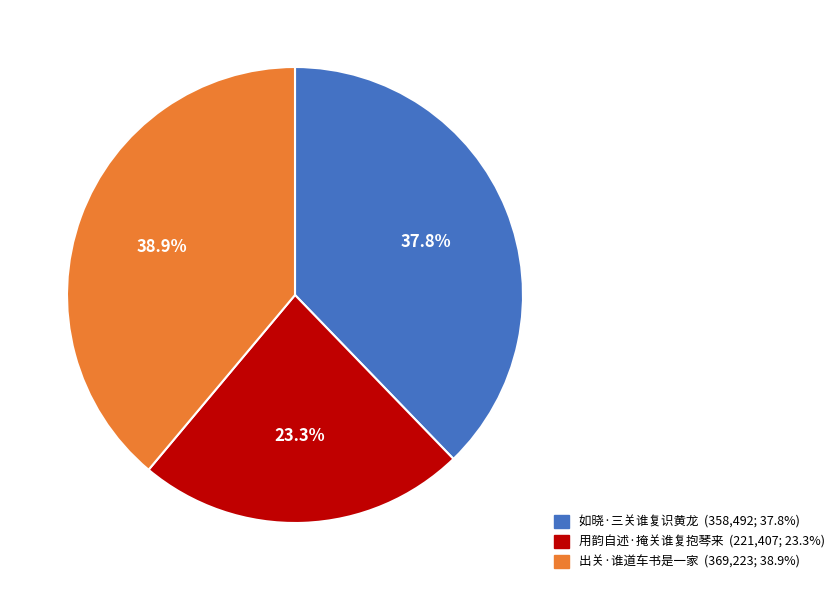

Which has a higher value, 出关·谁道车书是一家 or 用韵自述·掩关谁复抱琴来?

出关·谁道车书是一家